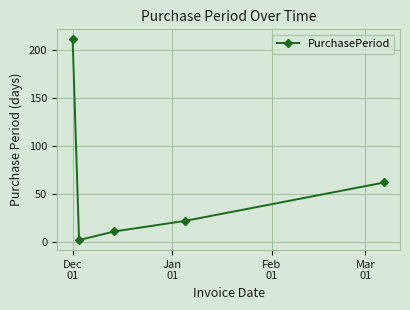

What is the difference between the second highest and second lowest values?

51